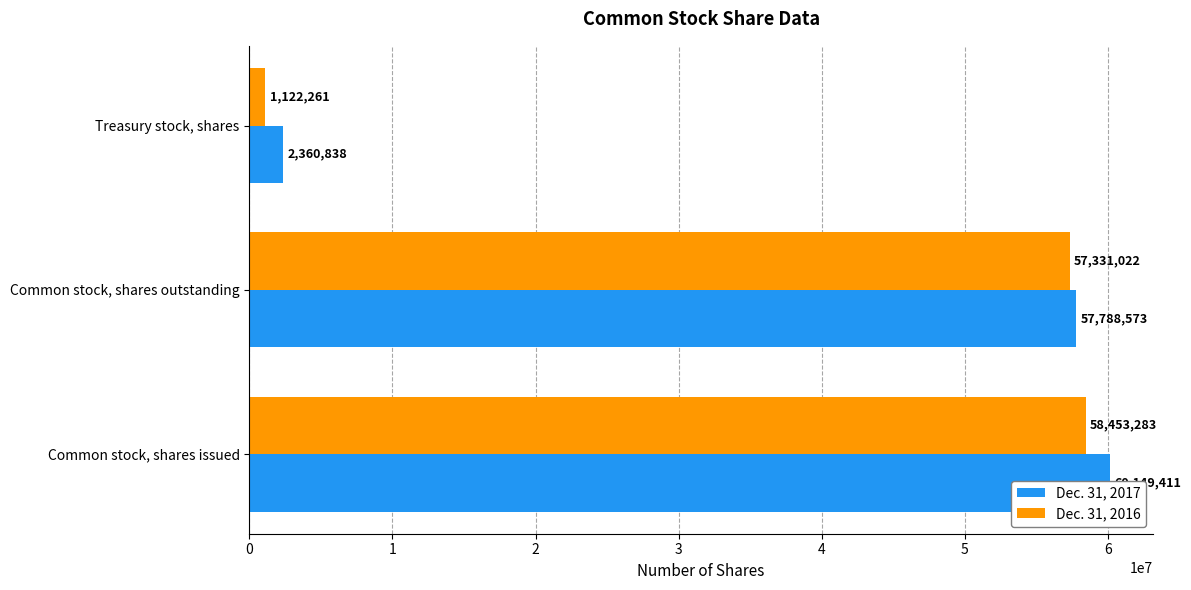

True or false: Dec. 31, 2016 has a value of 30611529 at Common stock, shares outstanding.

False